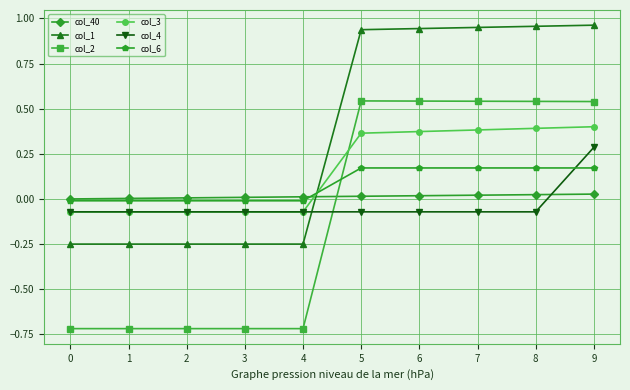

Which series has the largest total across all categories?

col_1